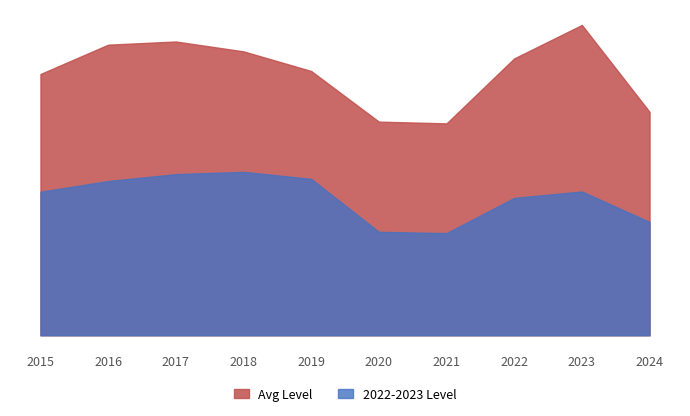

What is the difference between the maximum and second lowest values in the Avg Level series?

38629